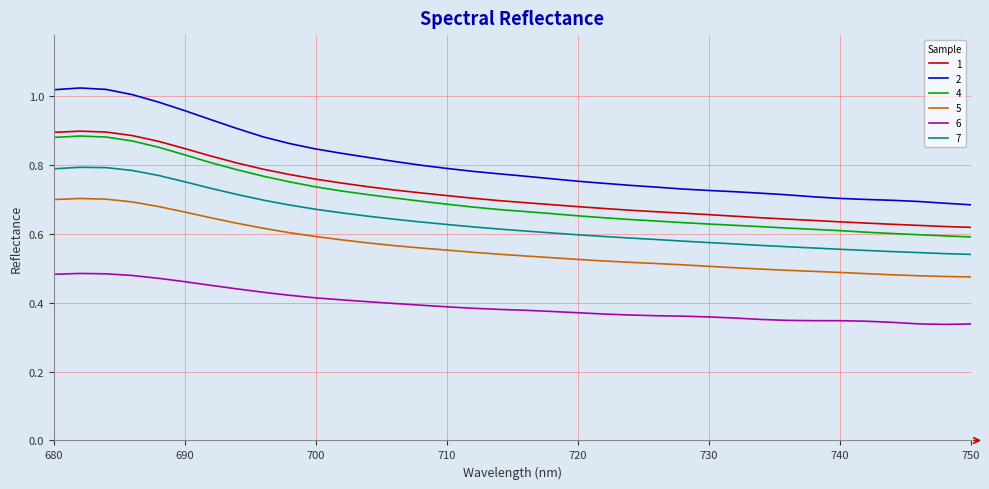

What are all the series names shown in the legend?

1, 2, 4, 5, 6, 7